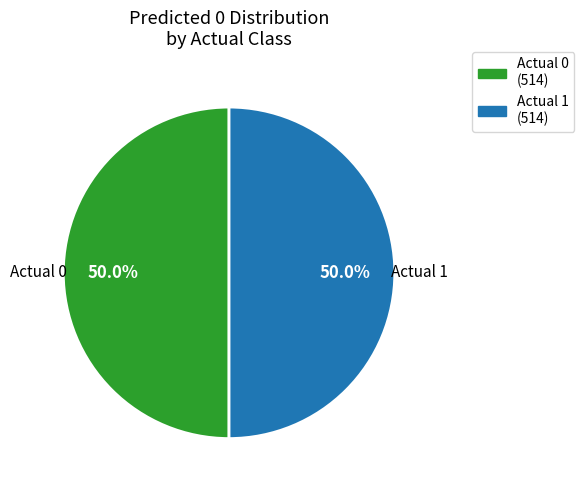

Do Actual 1 (514) and Actual 0 (514) together represent more than half of the pie?

Yes